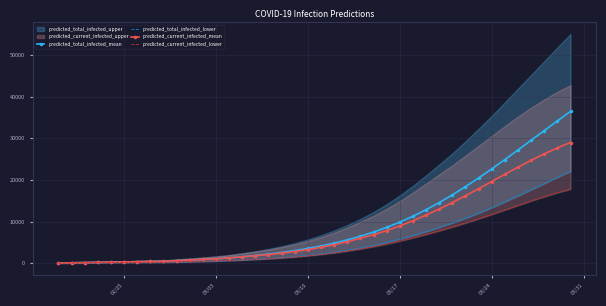

What is the difference between the second highest and minimum values in the predicted_current_infected_lower series?

16920